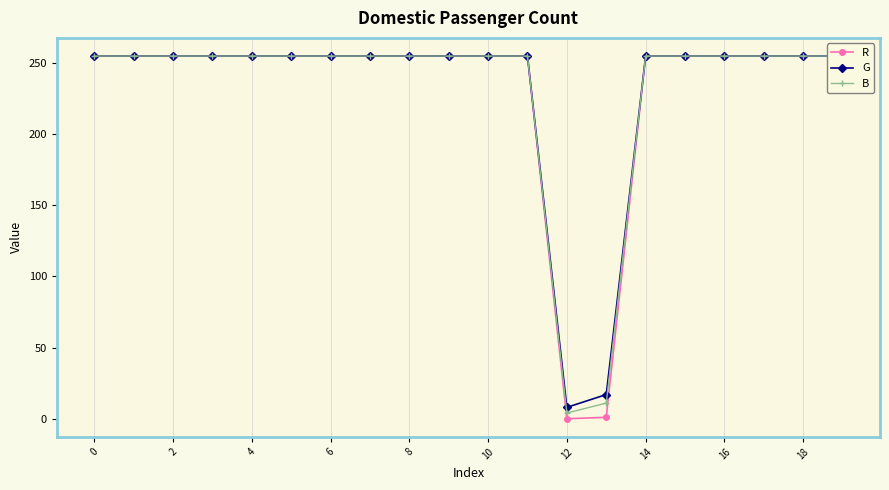

Which category has the lowest value in the R series?

12